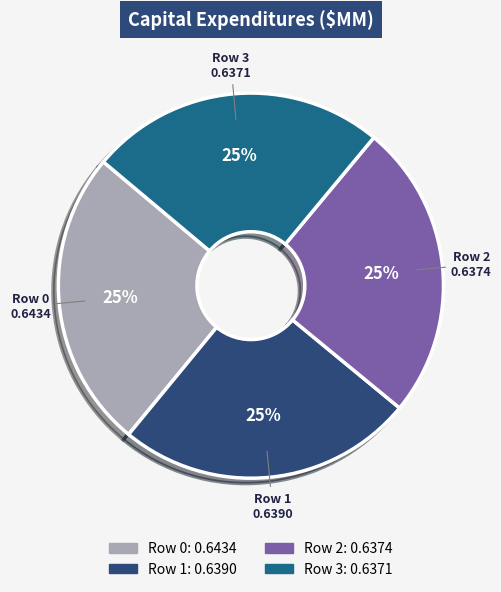

How many slices are in this pie chart?

4